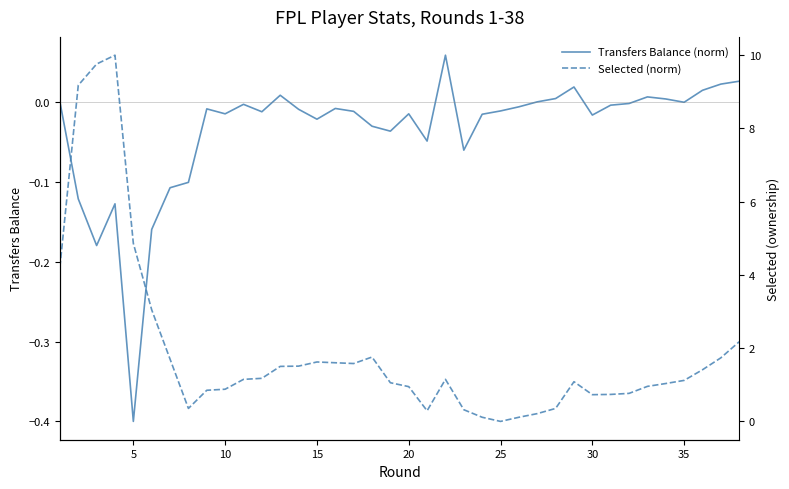

What are all the series names shown in the legend?

Transfers Balance (norm), Selected (norm)